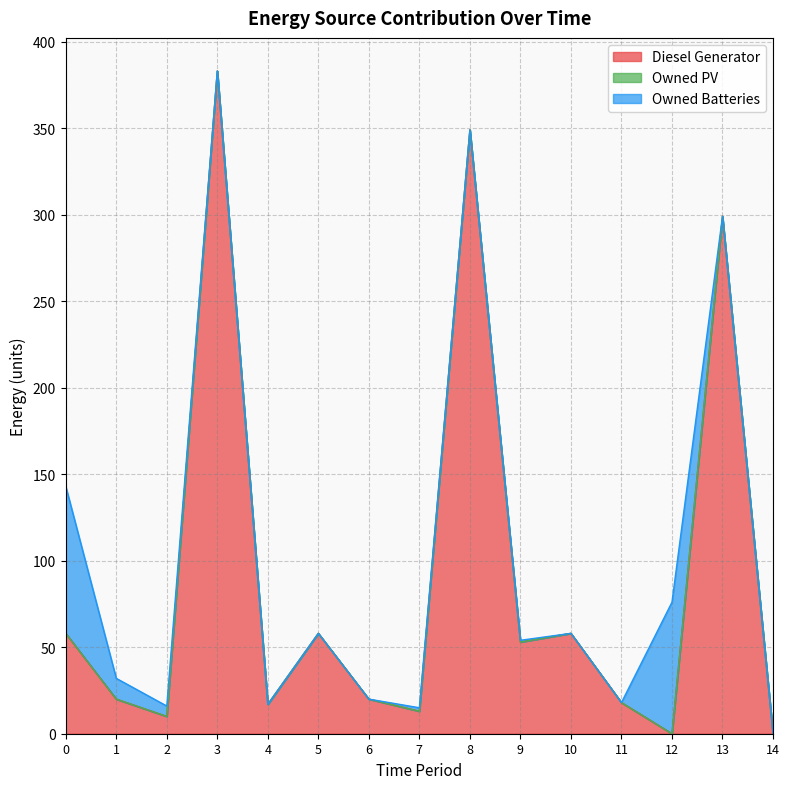

What are all the series names shown in the legend?

Diesel Generator, Owned PV, Owned Batteries